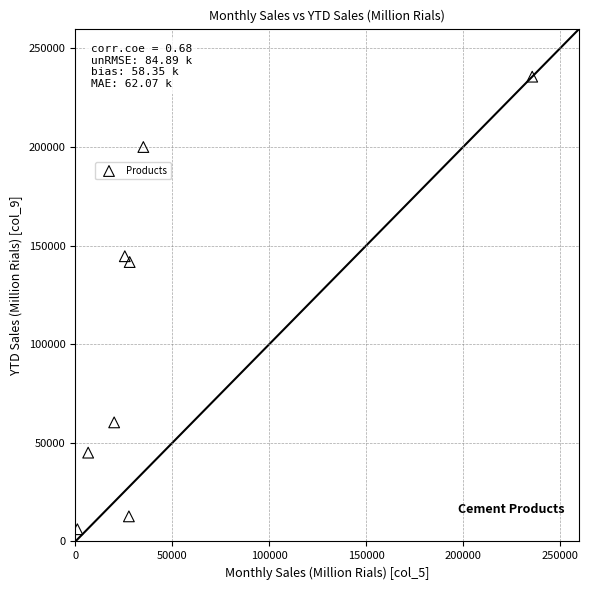

What is the range of Y values (max minus min)?

229433